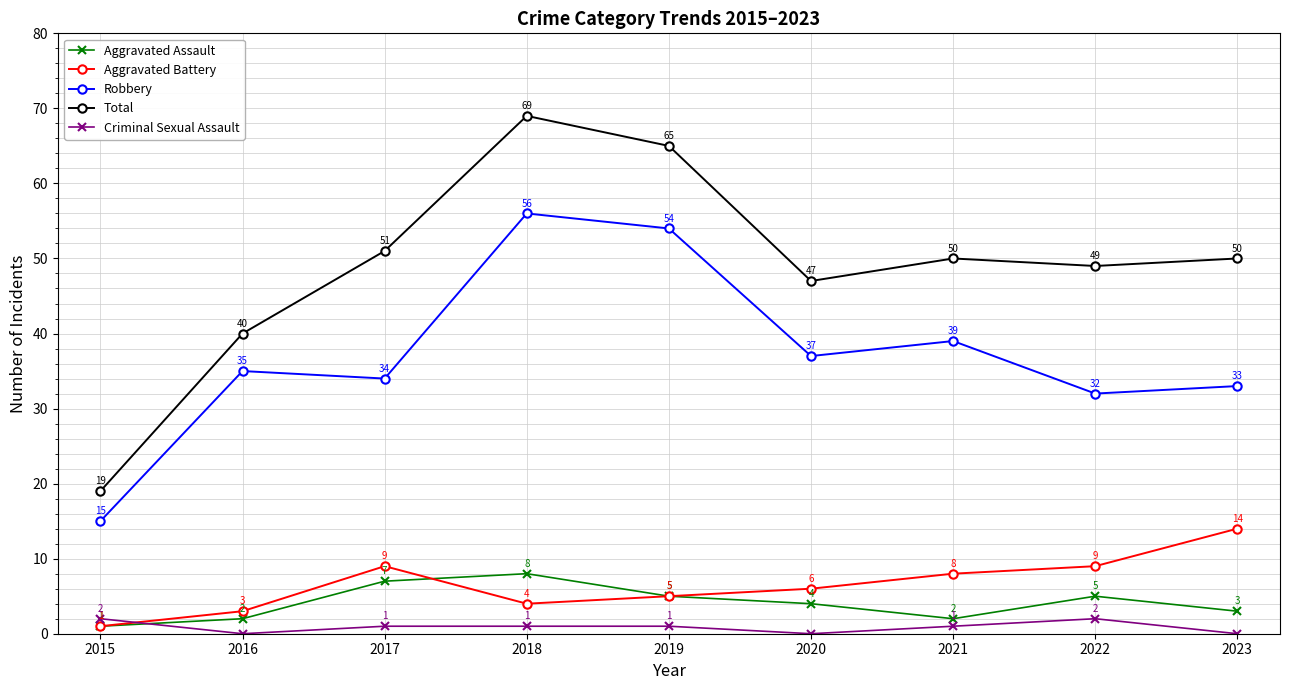

The value of Aggravated Assault at 2020 is 7. True or false?

False